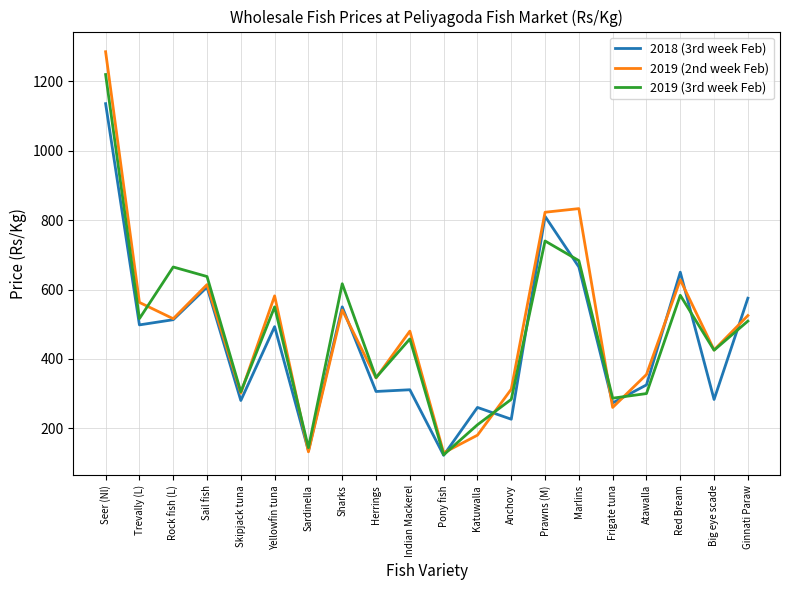

Is it true that 2018 (3rd week Feb) equals 166.8 at Marlins?

False